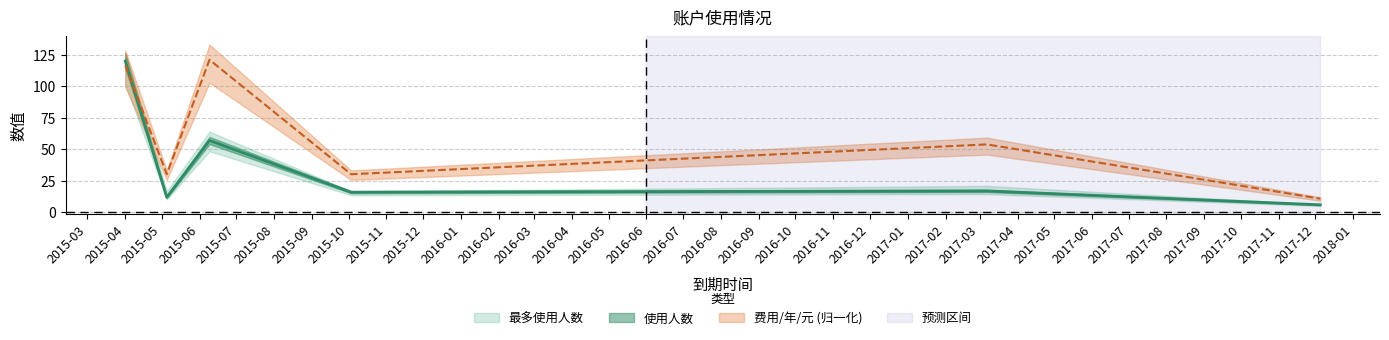

How many times do 费用/年/元 and 使用人数 cross each other?

1